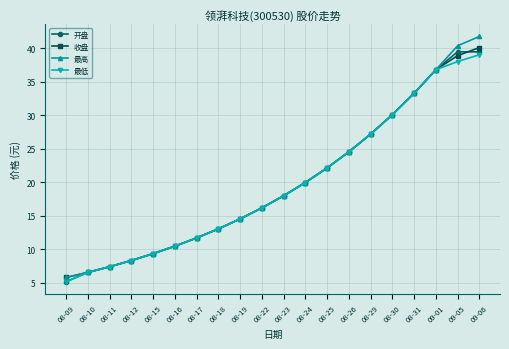

Which series has the widest spread of values?

最高